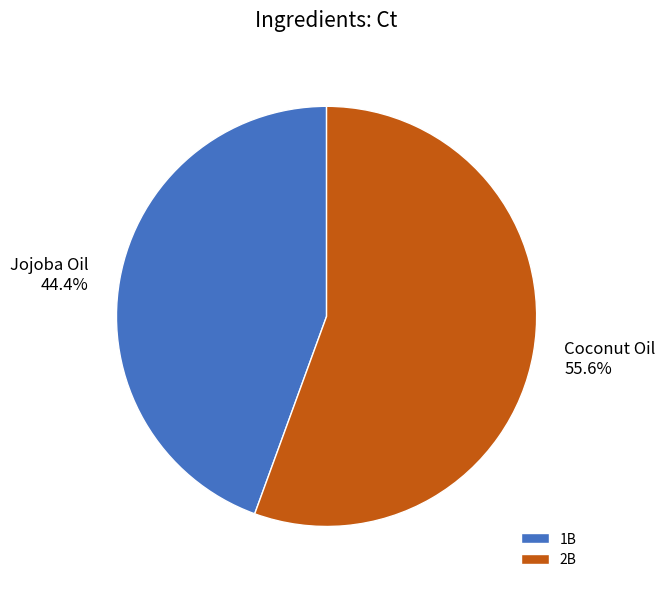

To the nearest percent, what portion does 2B represent?

56%